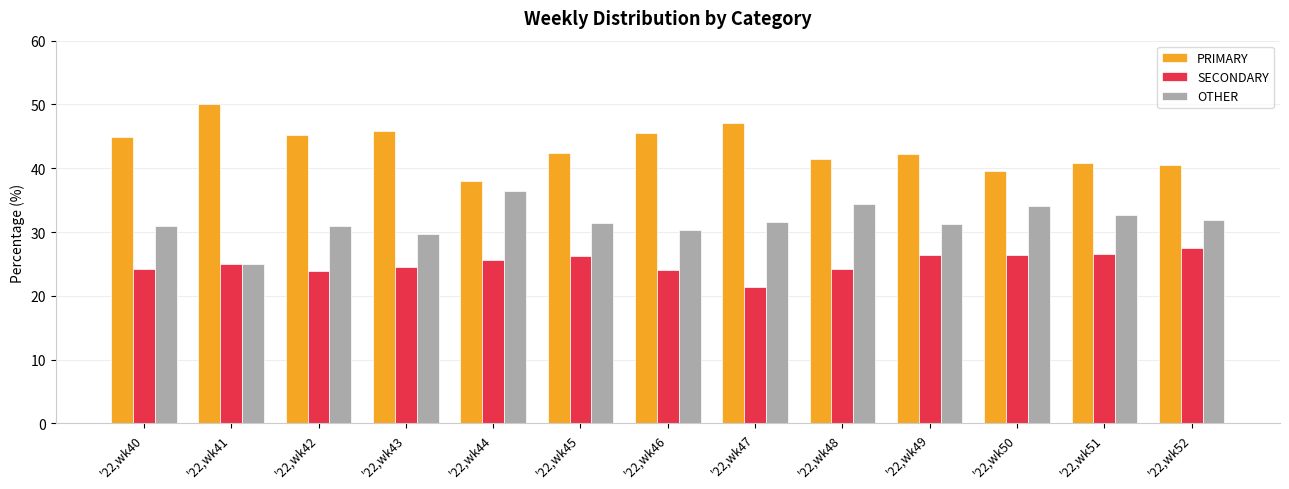

What is the difference between the highest and lowest values at '22,wk42?

21.3